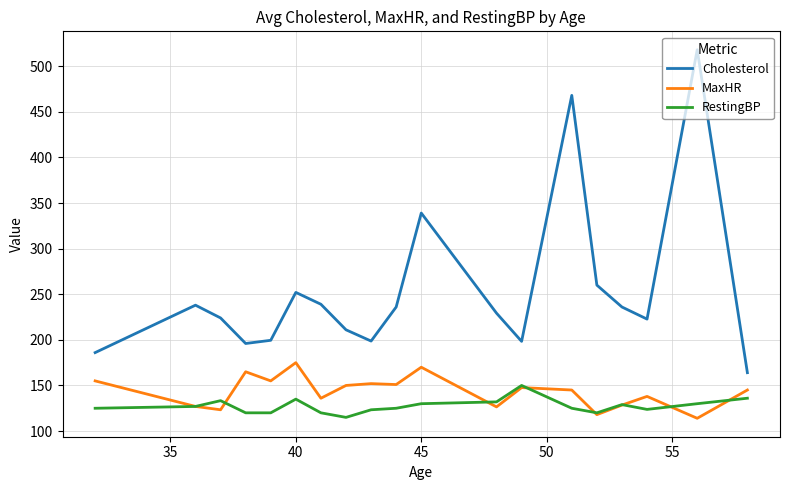

True or false: RestingBP and Cholesterol cross at least once.

False